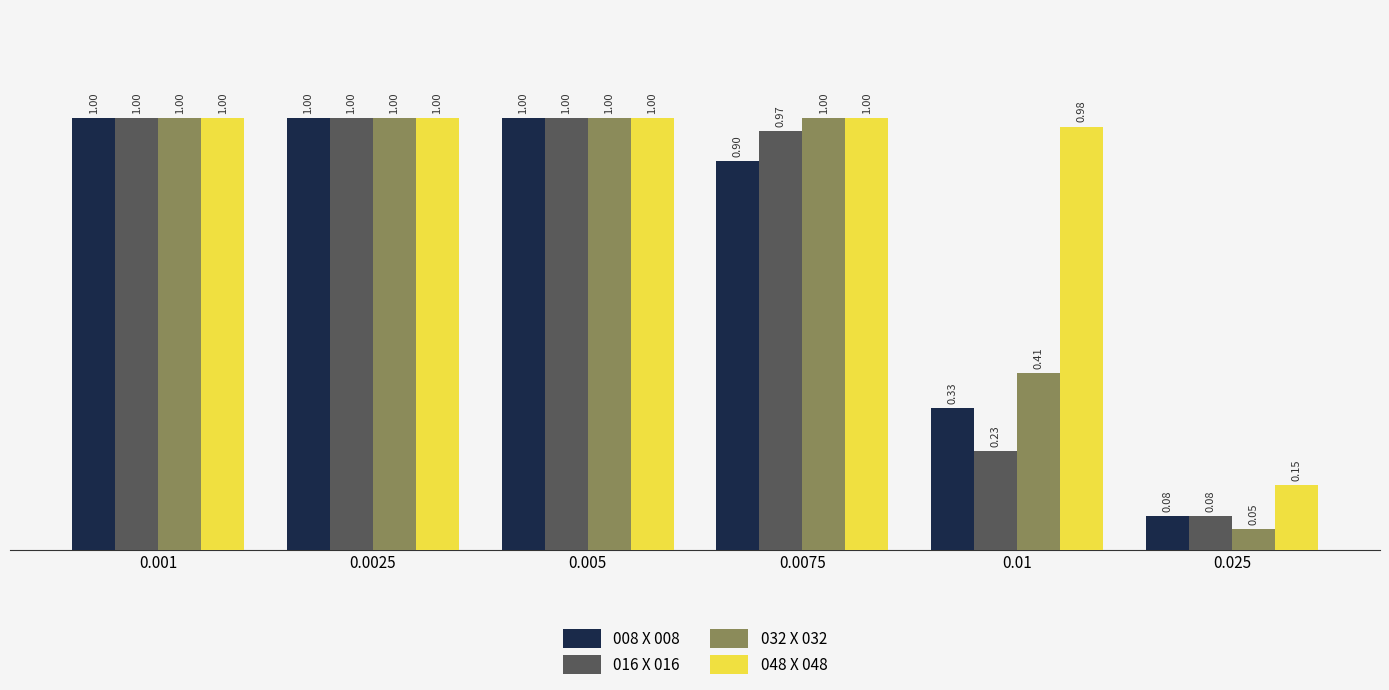

At which label is 016 X 016 closest to 0?

0.025